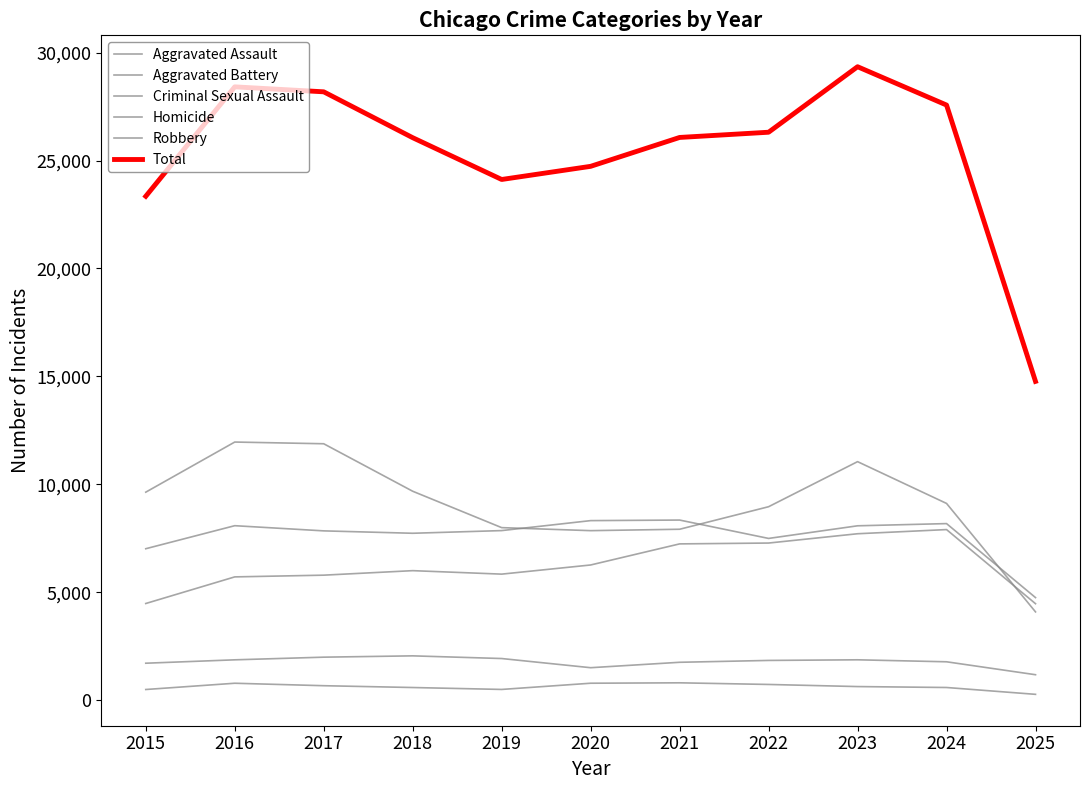

Is this an area chart (filled region under the line)?

No